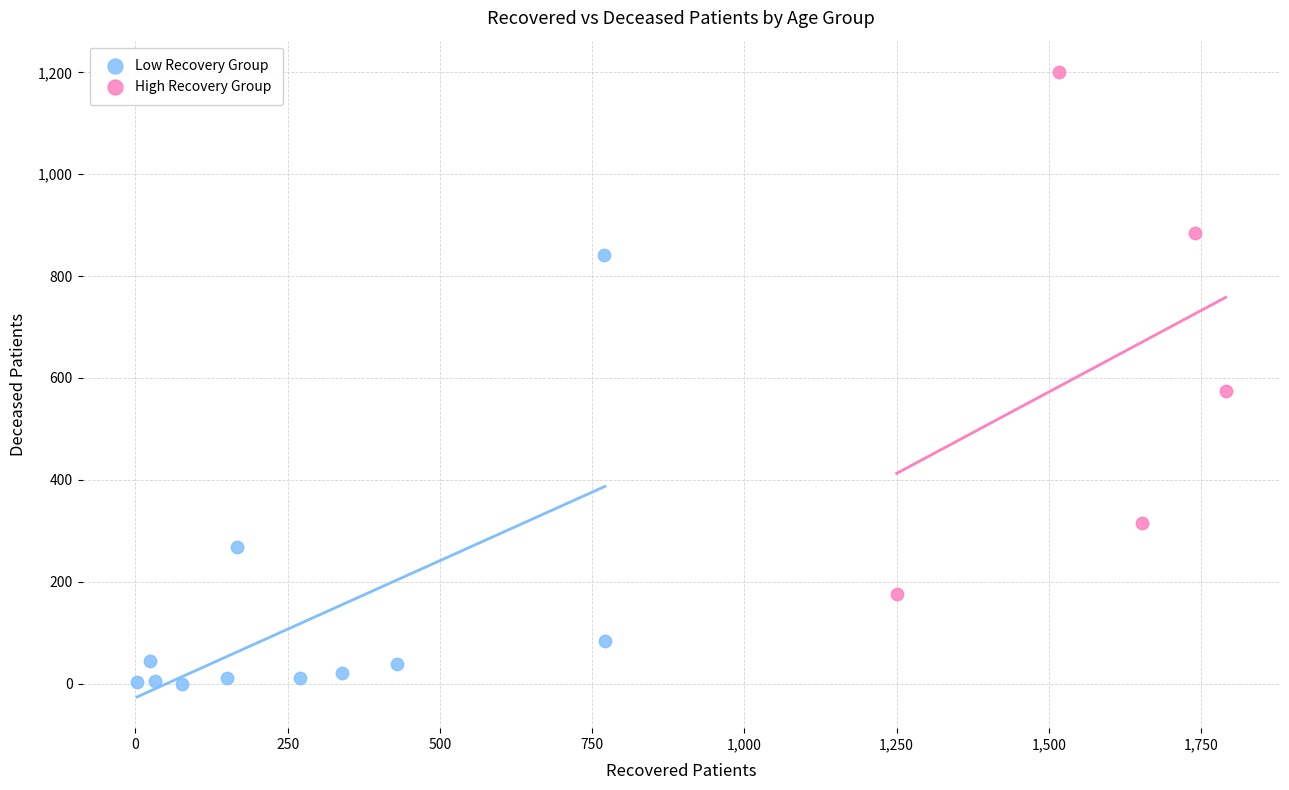

Which series reaches the minimum Y coordinate?

Low Recovery Group